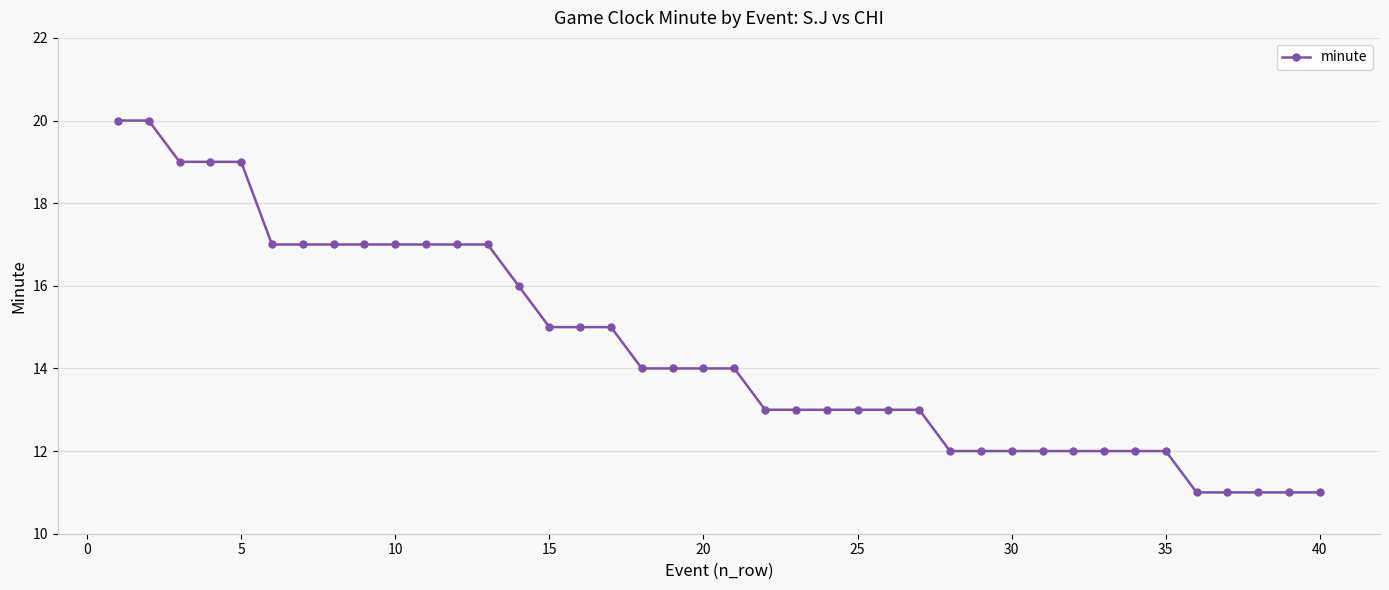

What is the sum of all values?

579